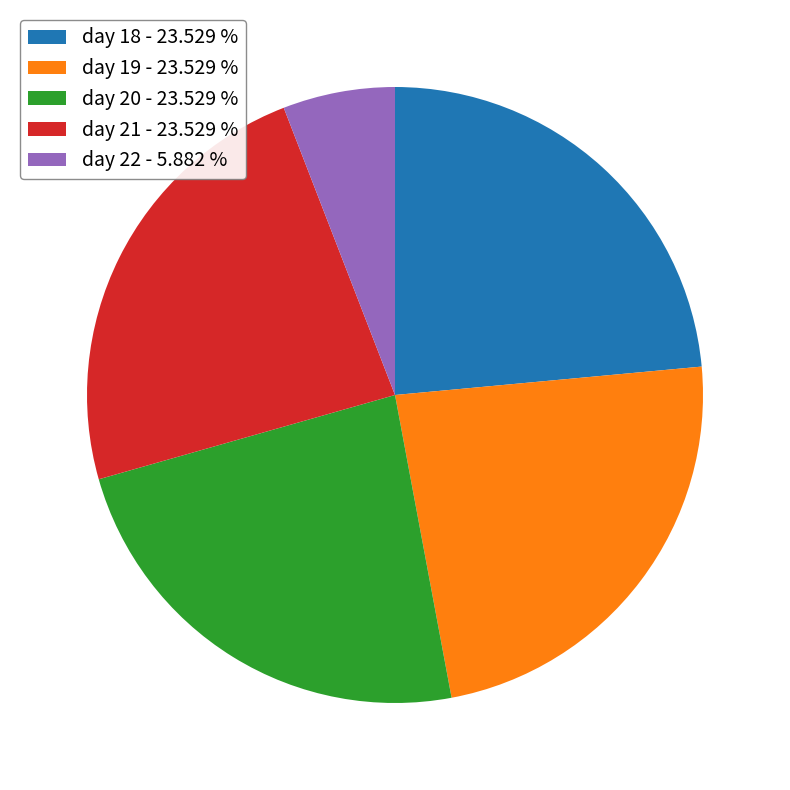

Combined, do day 22 - 5.882 % and day 19 - 23.529 % account for over 50%?

No